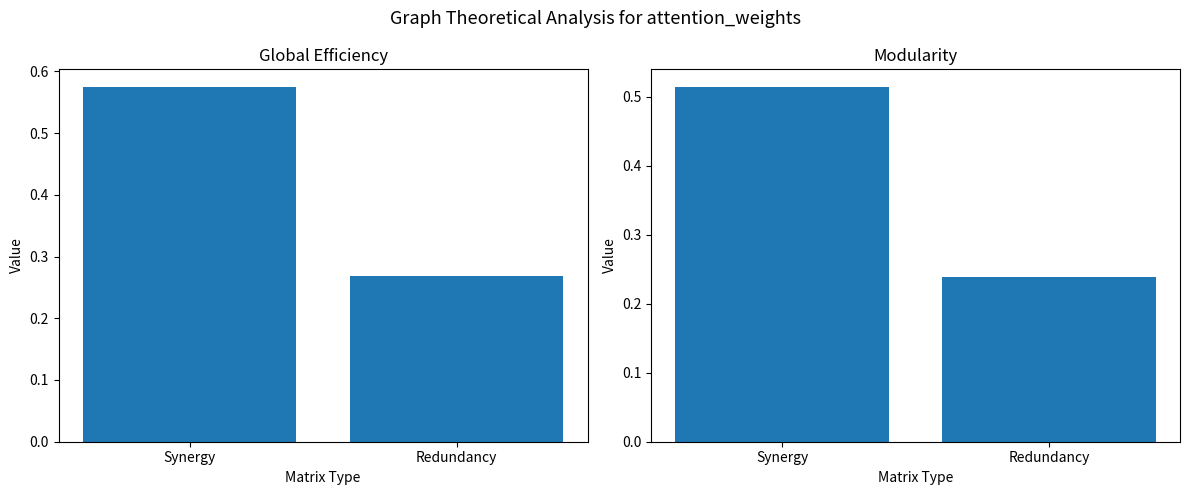

Does the chart contain any negative values?

No